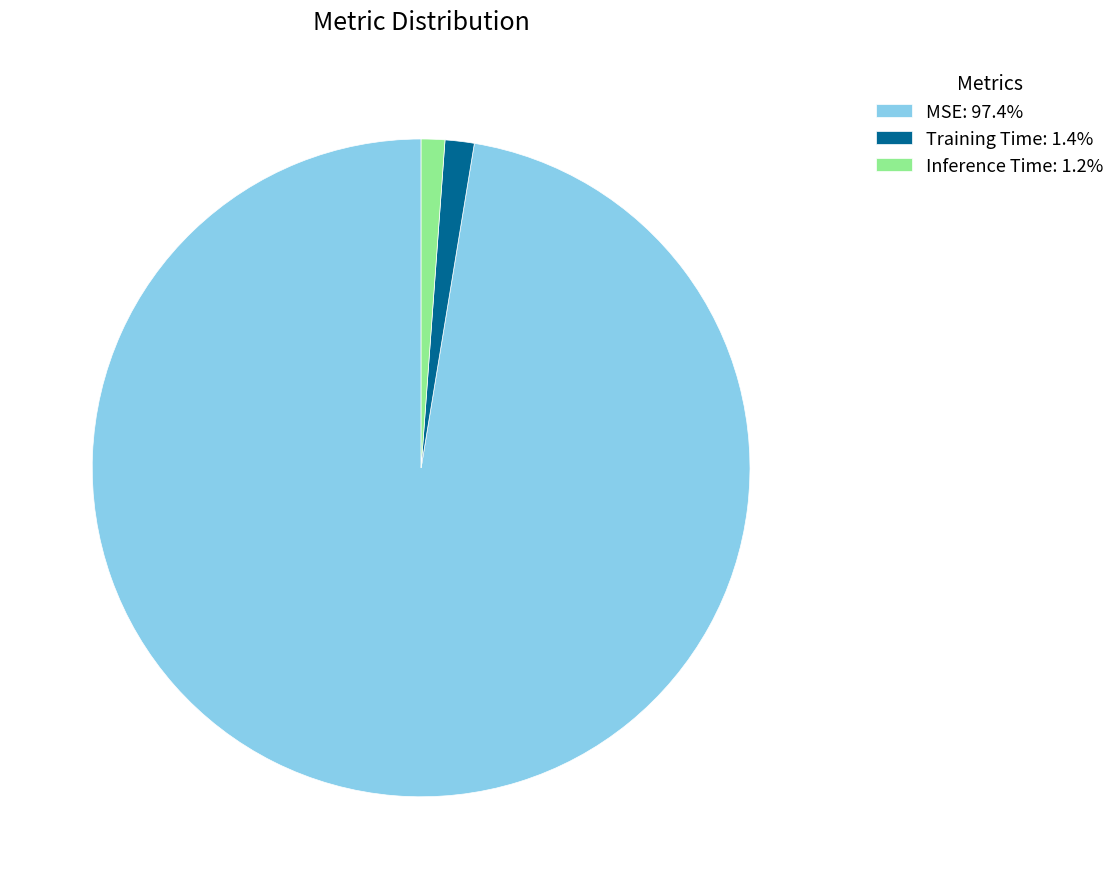

Is it true that Inference Time is 11% of the pie?

False